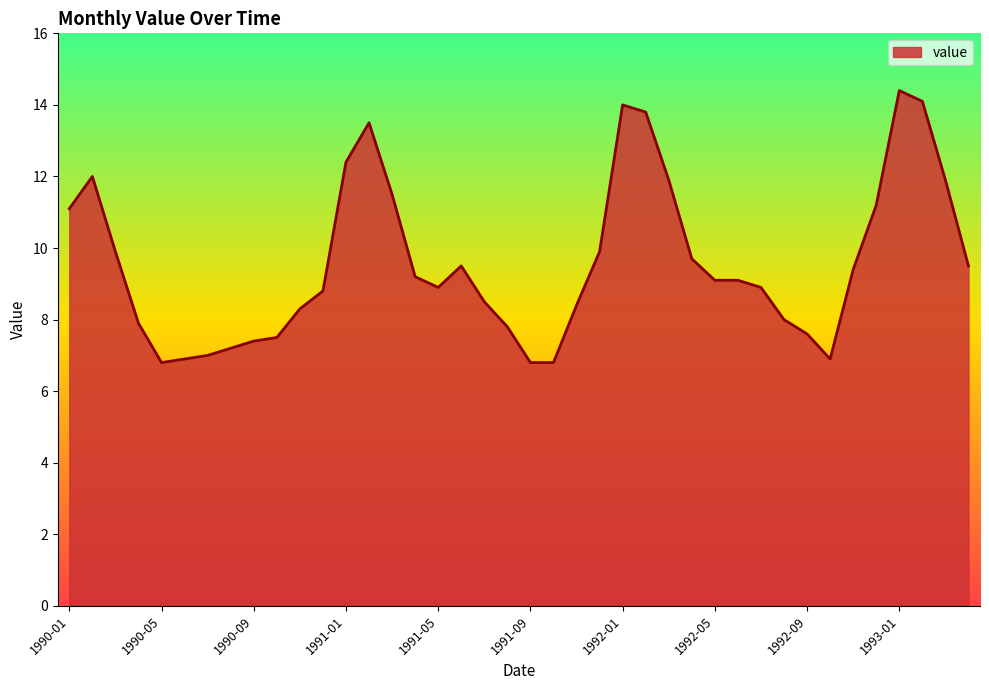

What is the greatest value displayed?

14.4